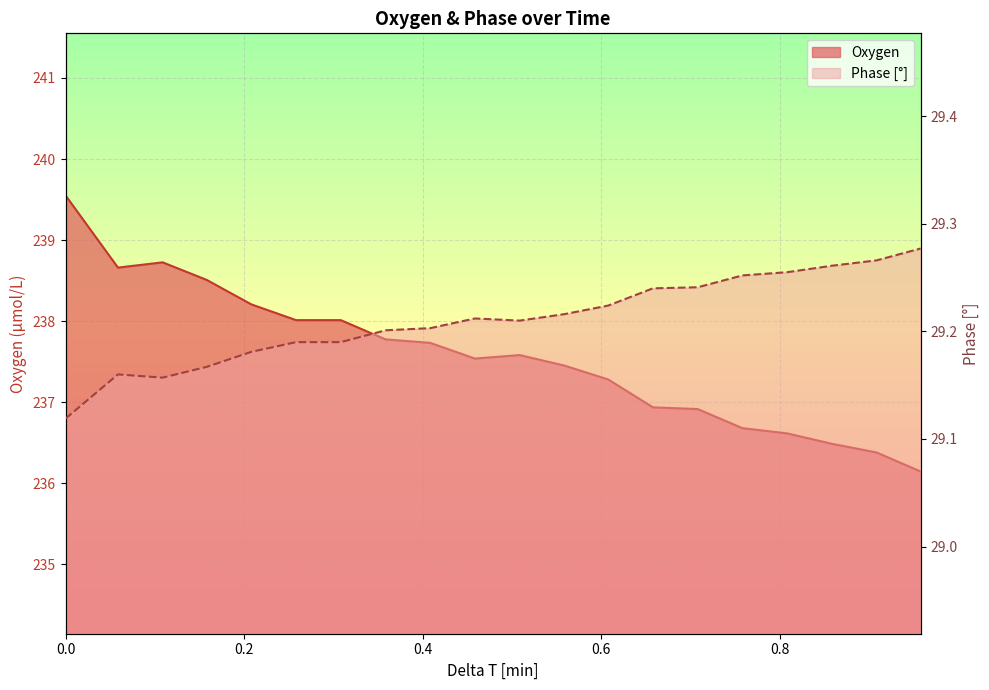

Which has a higher value, 0.858613593333333 or 0.958012411666667?

0.858613593333333